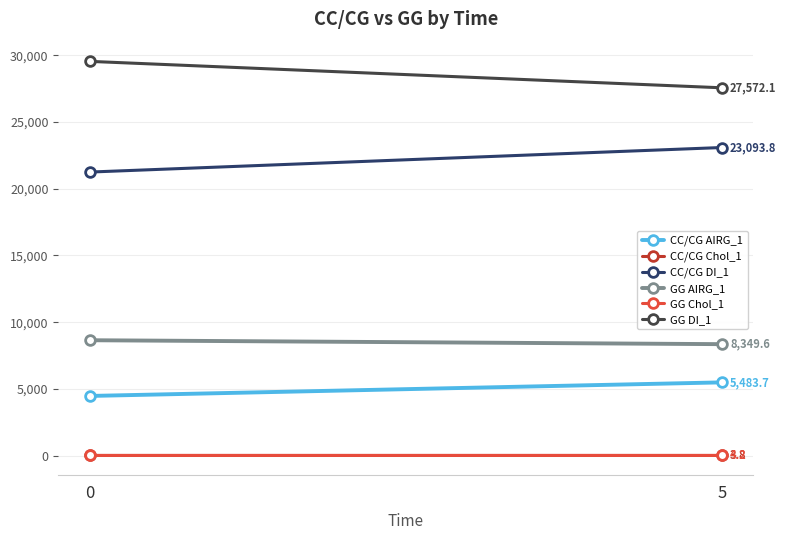

The GG AIRG_1 series shows 8644.0 at 0. True or false?

True